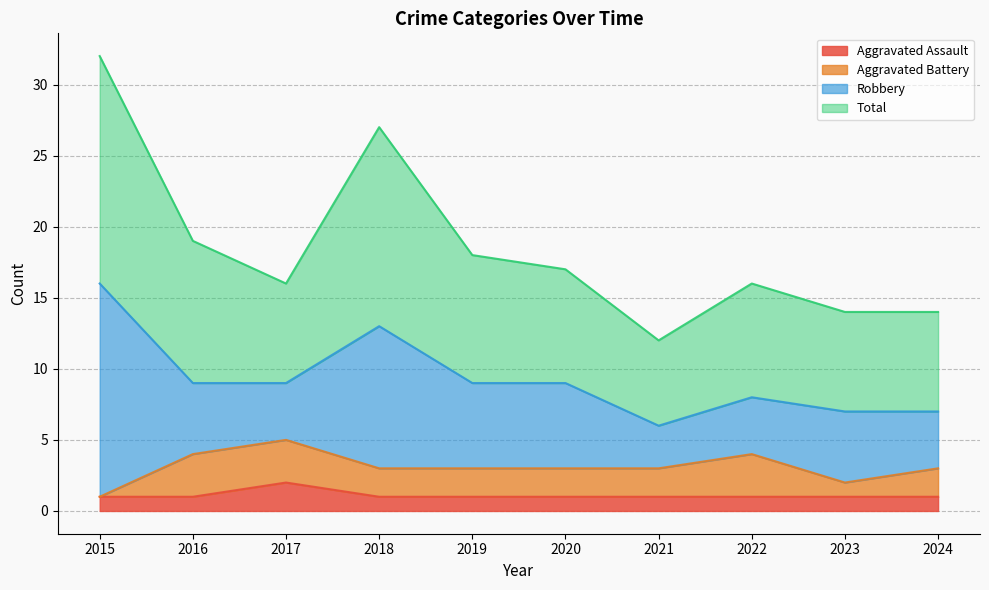

Read the Total value at 2024.

14